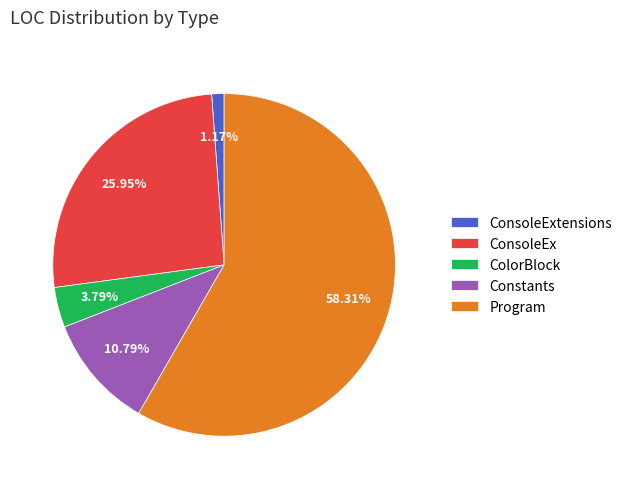

Is the sum of Constants and Program greater than half?

Yes